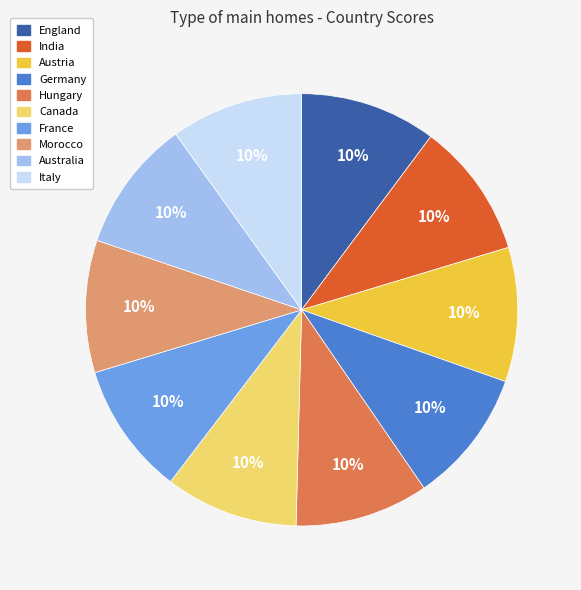

Does any single category account for the majority?

No